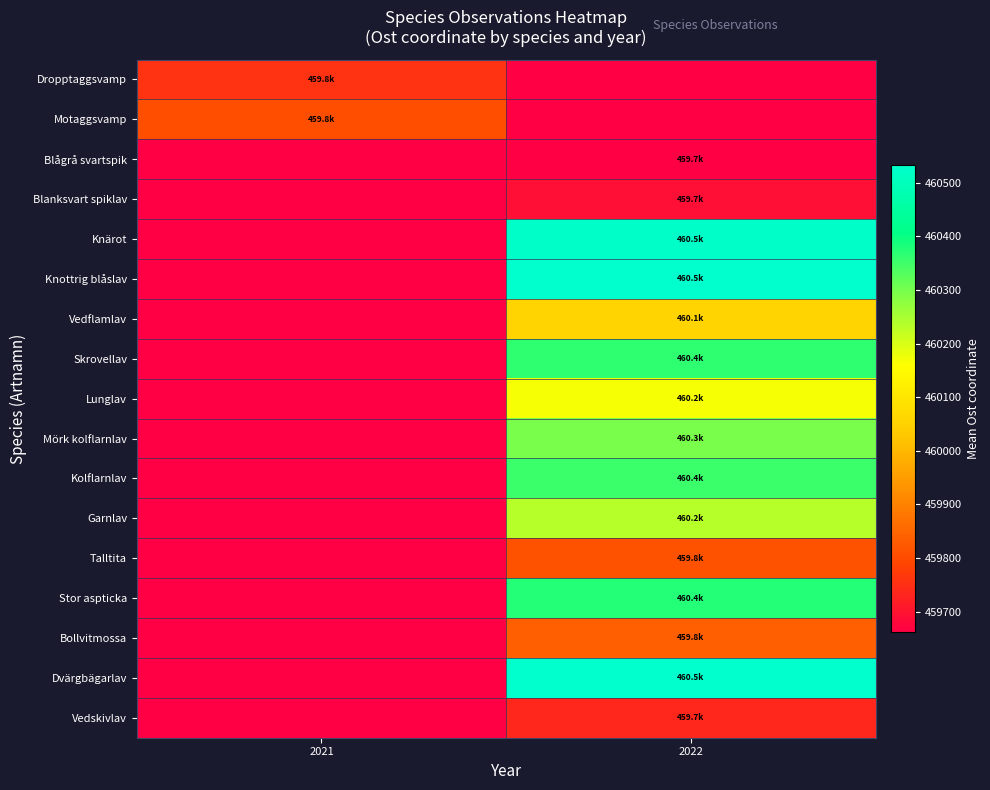

What is the maximum value shown in the chart?

460532.4